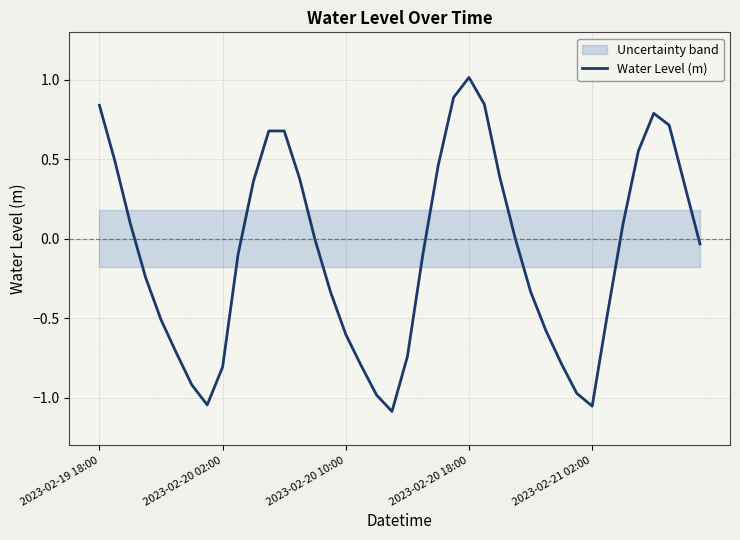

What is the highest value of the Water Level (m) series?

1.0